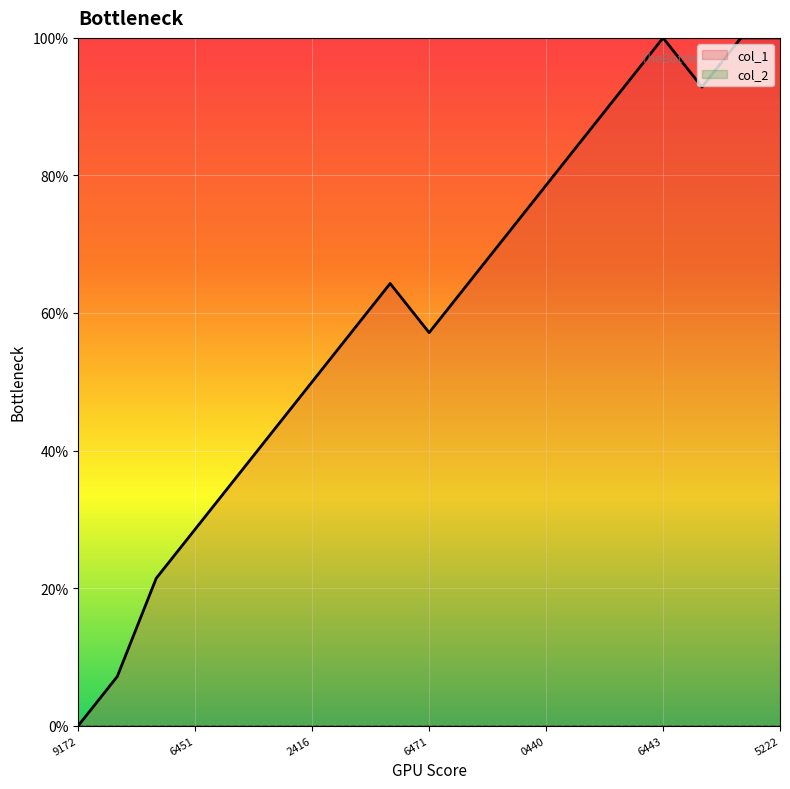

The value of col_1 at 6443 is 100.0. True or false?

True